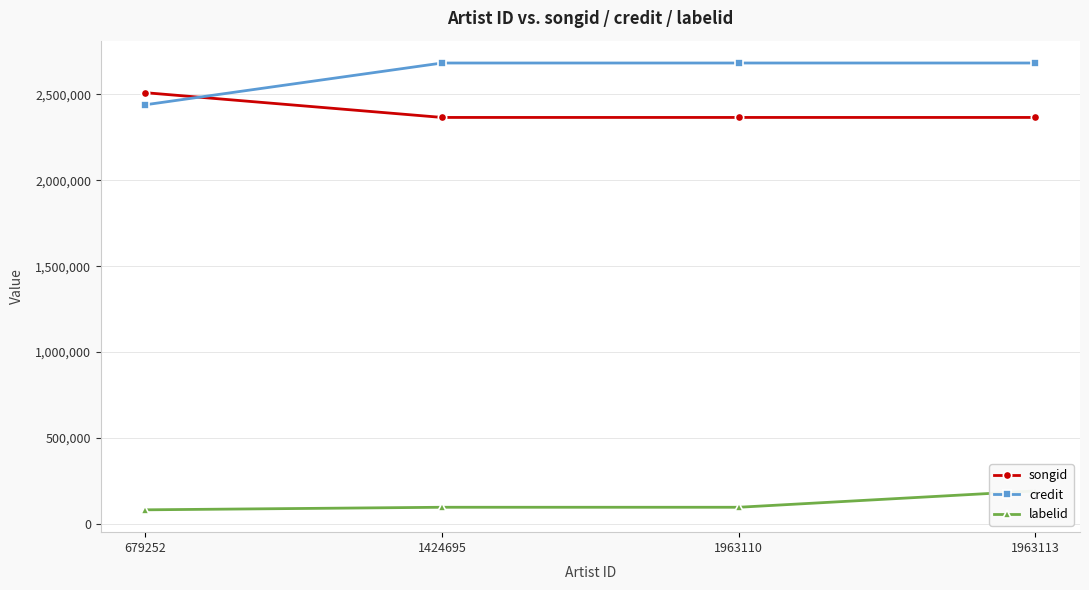

What is the difference between the maximum and second lowest values in the credit series?

3